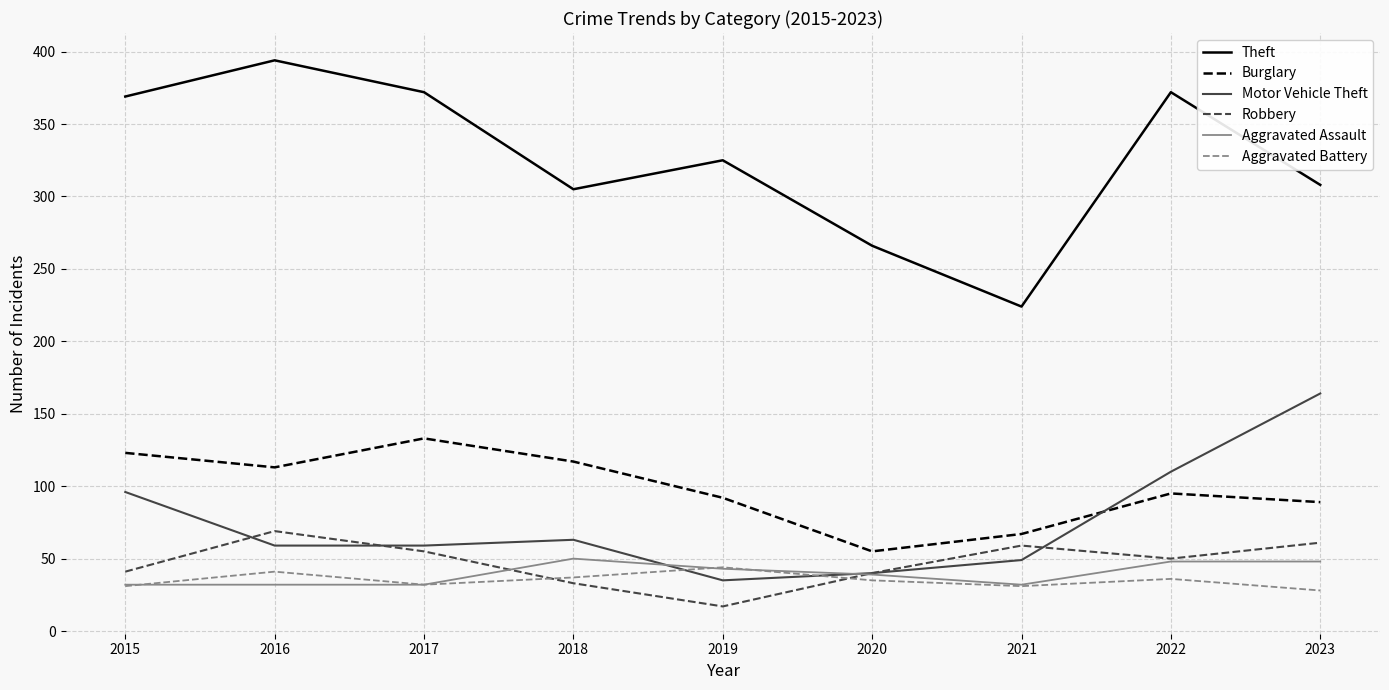

What is the highest value of the Burglary series?

133